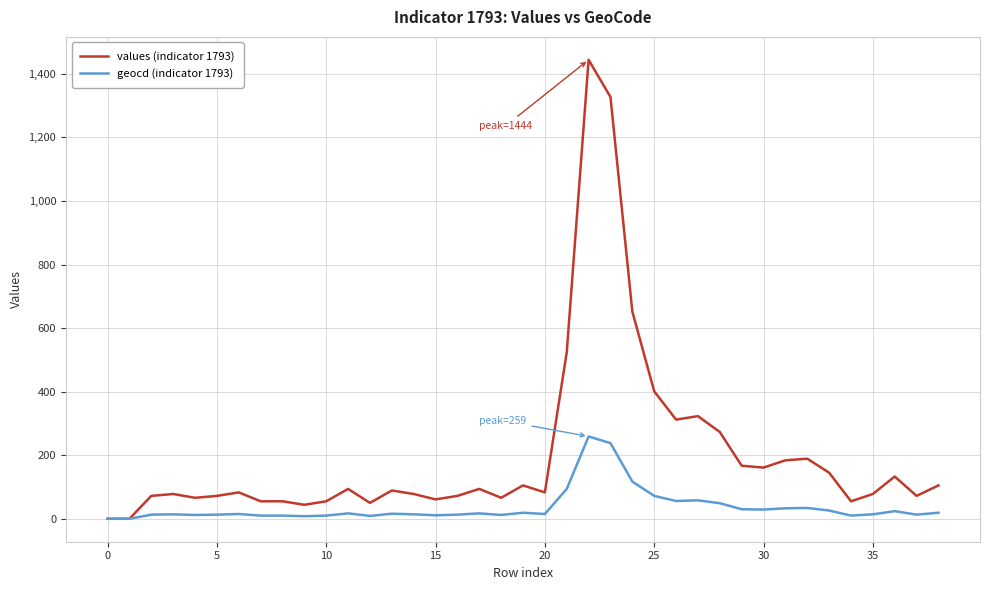

How many series are shown in this chart?

2